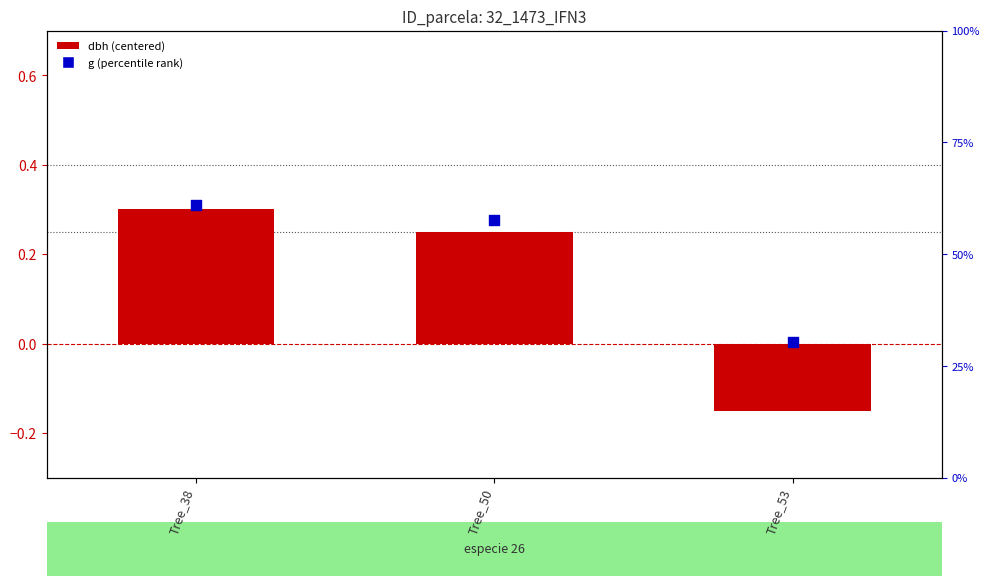

Which series has the largest total across all categories?

g (percentile)